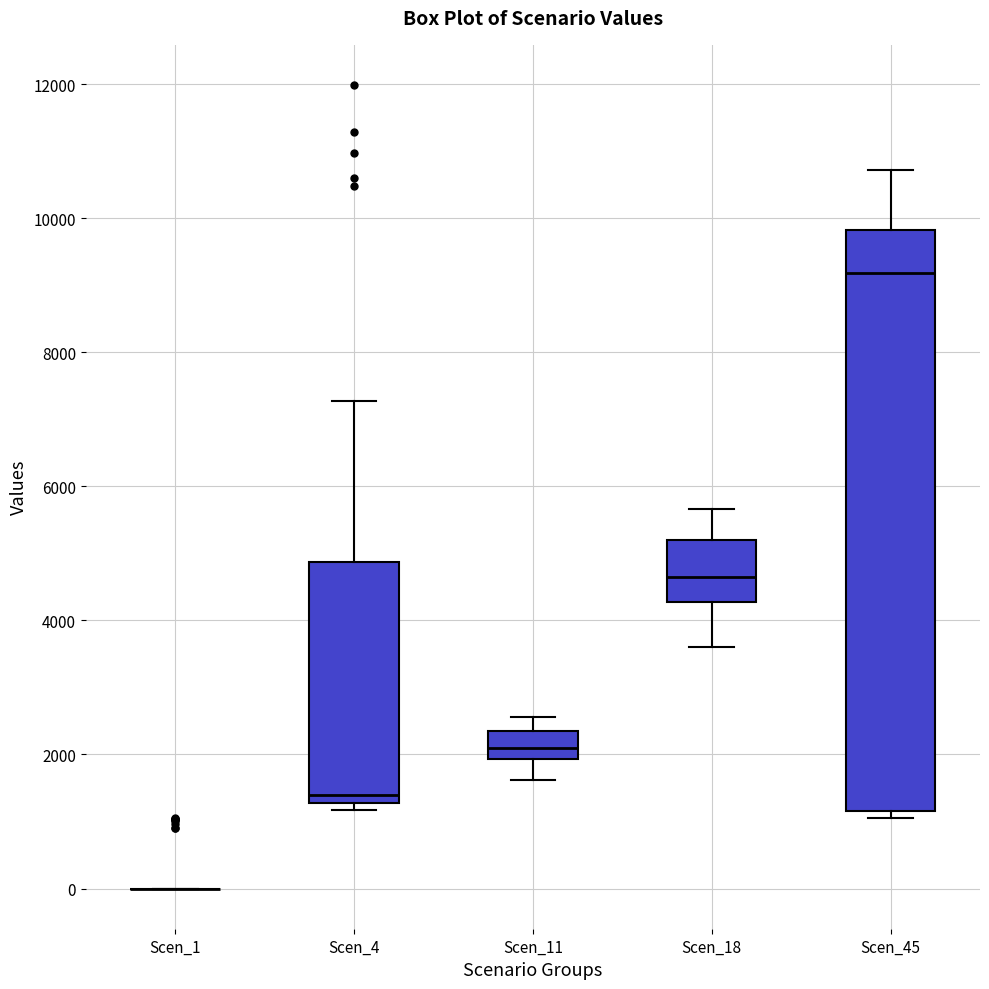

Where does the lower whisker of the box for Scen_11 end on the y-axis? The values are not printed on the chart, so give them approximately, as read against the axis.

1600